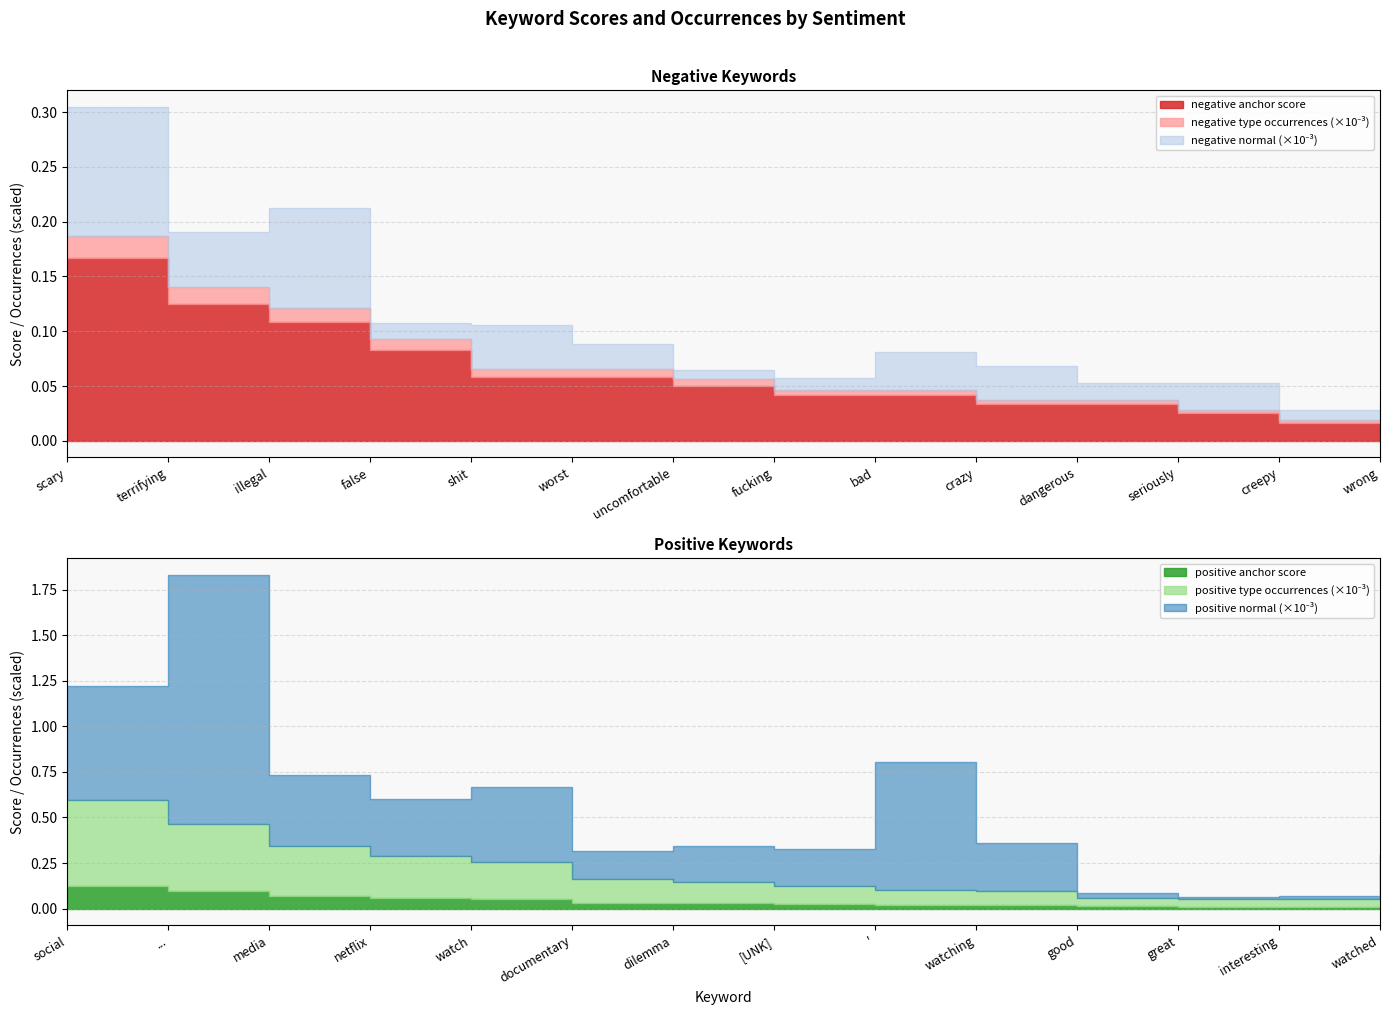

True or false: negative normal and negative anchor score intersect in this chart.

False